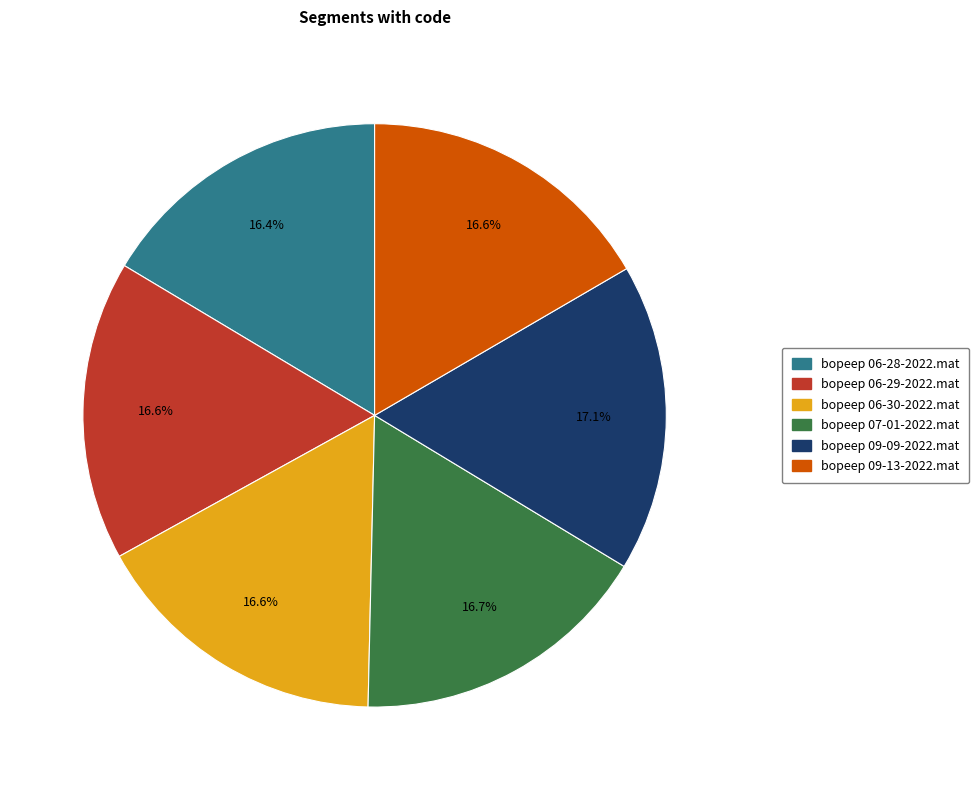

Does any single category account for the majority?

No